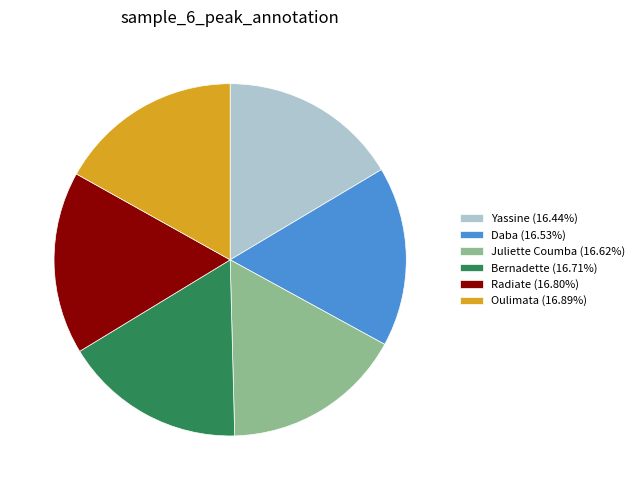

Is Juliette Coumba (16.62%) the majority of the pie?

No